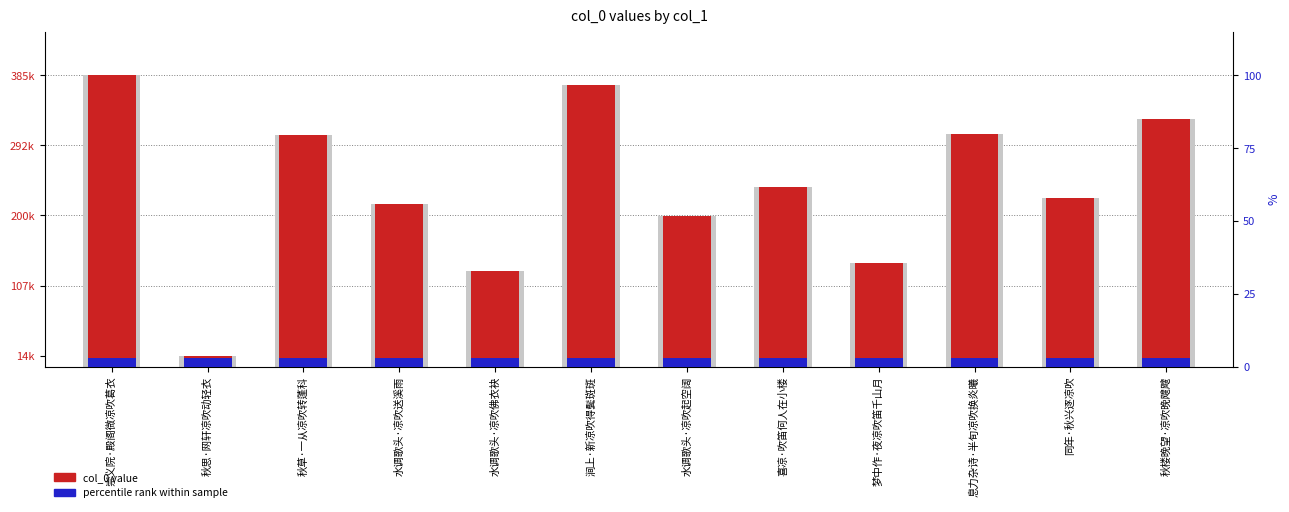

At which category does the chart reach its minimum across all series?

崇义院·殿阁微凉吹葛衣